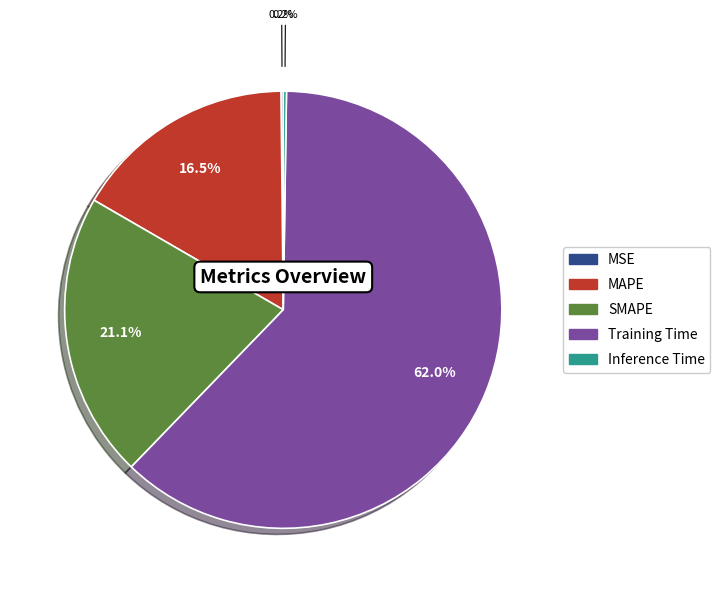

Combined, do Training Time and MAPE account for over 50%?

Yes